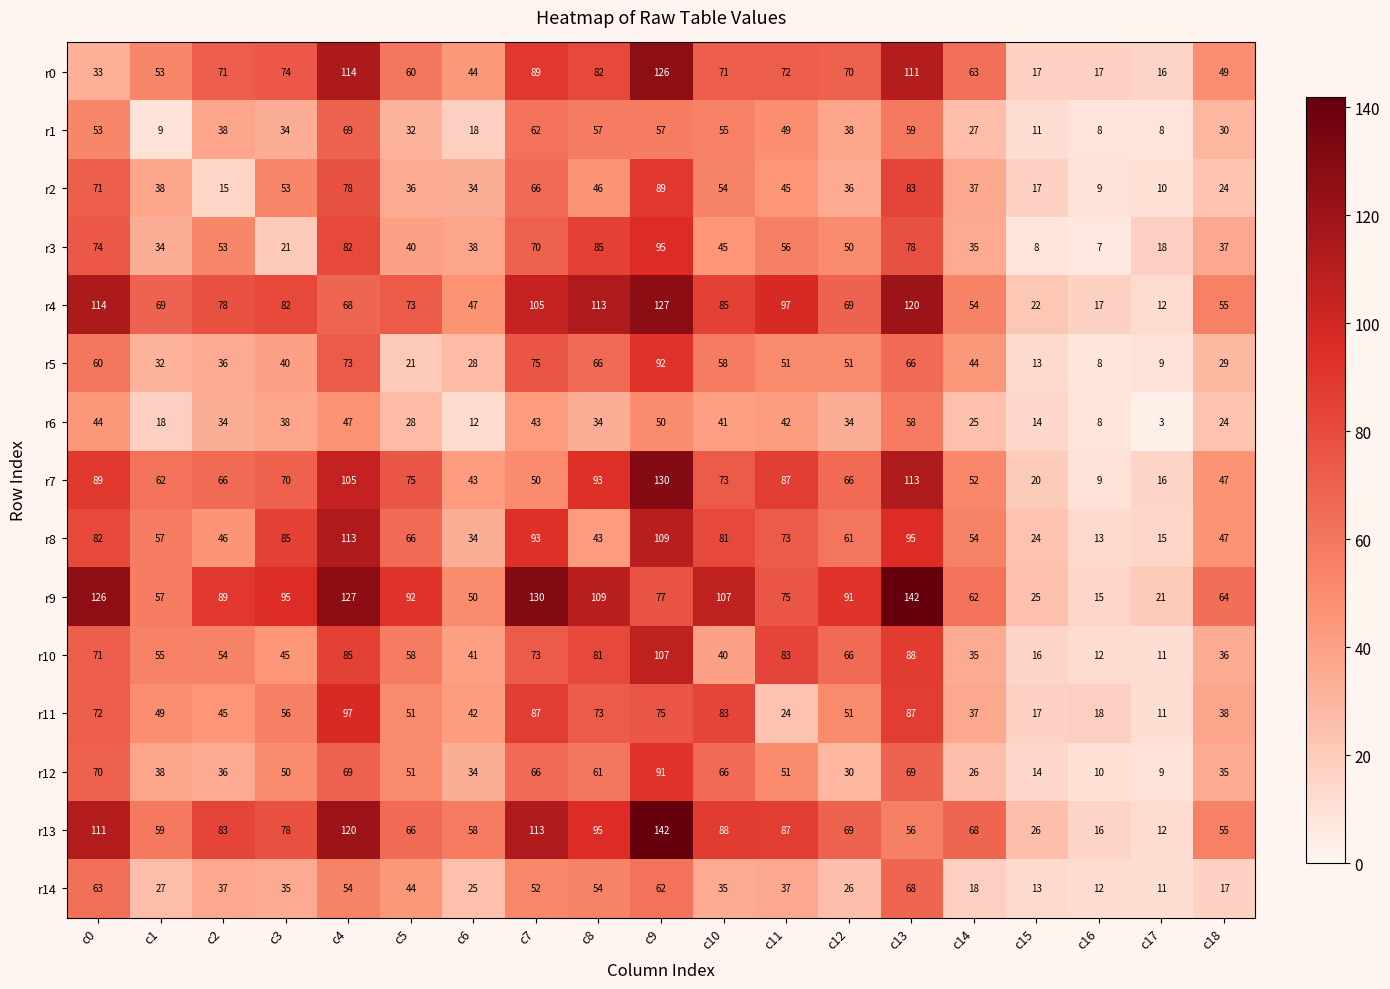

At how many categories does at least one series exceed 13?

19